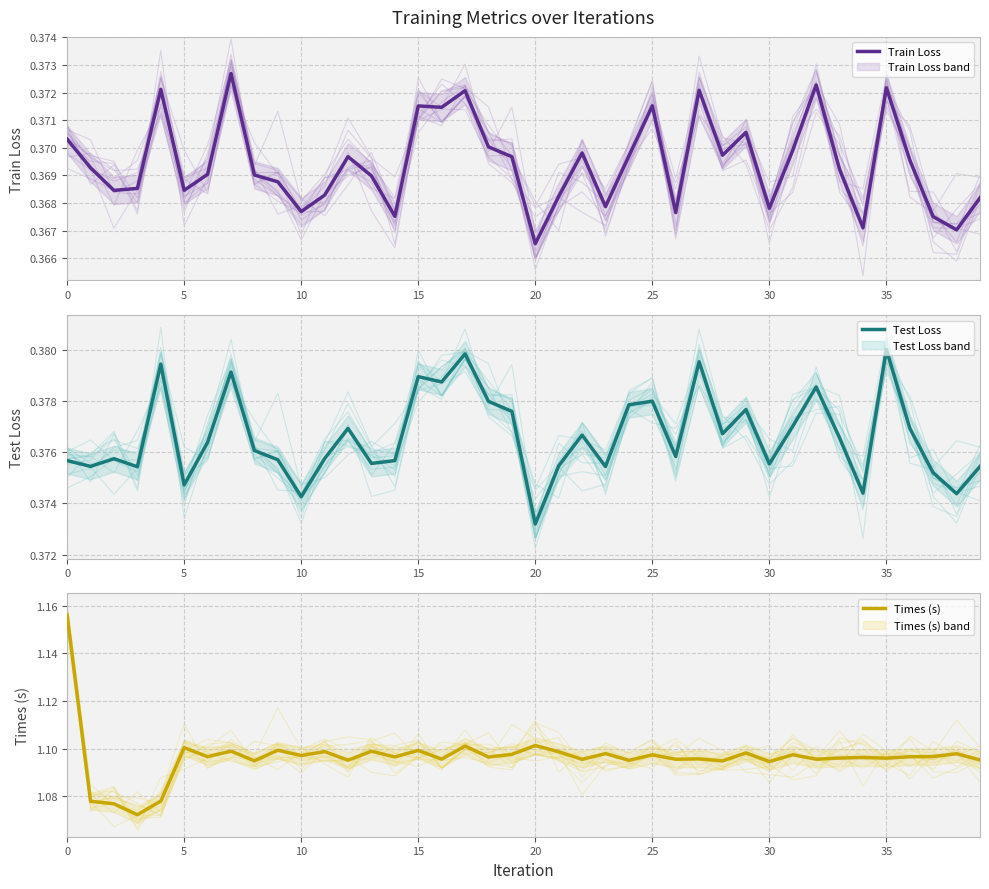

Is the value of Test Loss at 21 greater than the value of Train Loss at 28?

Yes